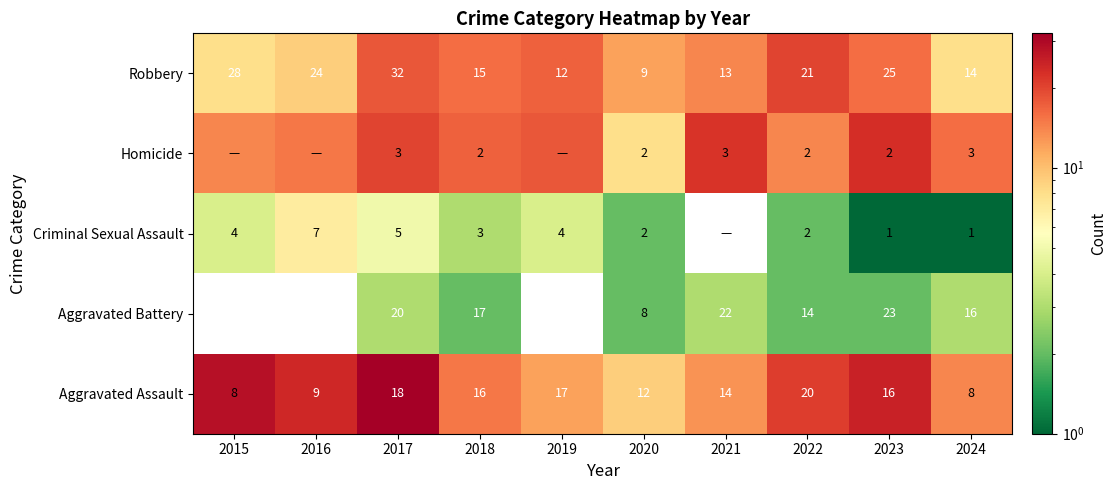

What is the highest value of the Robbery series?

32